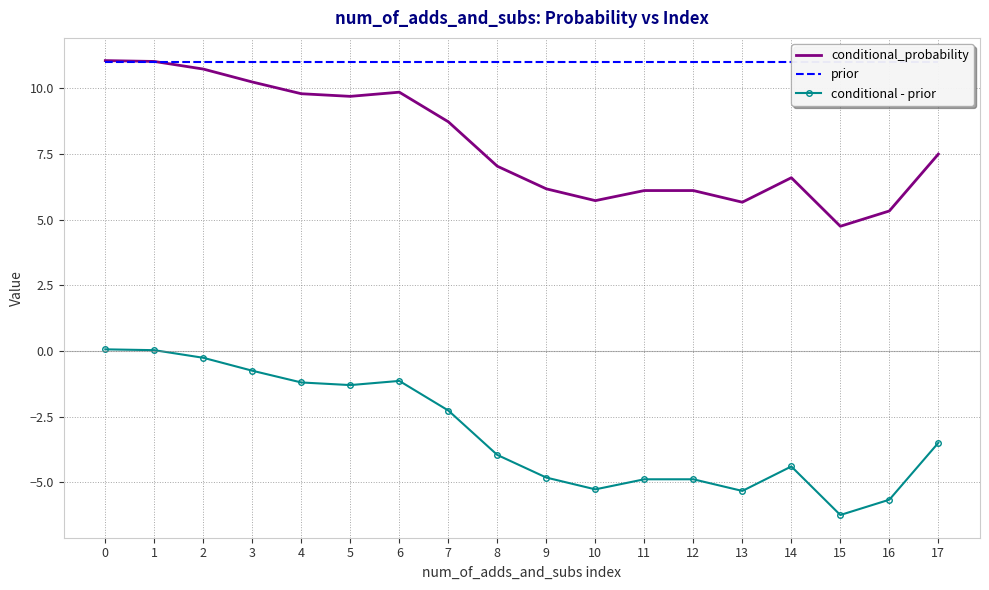

Reading left to right, what are all the values shown in this chart?

conditional_probability: 0=11.1	1=11.0	2=10.7	3=10.2	4=9.8	5=9.7	6=9.9	7=8.7	8=7.0	9=6.2	10=5.7	11=6.1	12=6.1	13=5.7	14=6.6	15=4.8	16=5.3	17=7.5
prior: 0=11.0	1=11.0	2=11.0	3=11.0	4=11.0	5=11.0	6=11.0	7=11.0	8=11.0	9=11.0	10=11.0	11=11.0	12=11.0	13=11.0	14=11.0	15=11.0	16=11.0	17=11.0
conditional - prior: 0=0.1	1=0.0	2=-0.3	3=-0.8	4=-1.2	5=-1.3	6=-1.1	7=-2.3	8=-4.0	9=-4.8	10=-5.3	11=-4.9	12=-4.9	13=-5.3	14=-4.4	15=-6.3	16=-5.7	17=-3.5